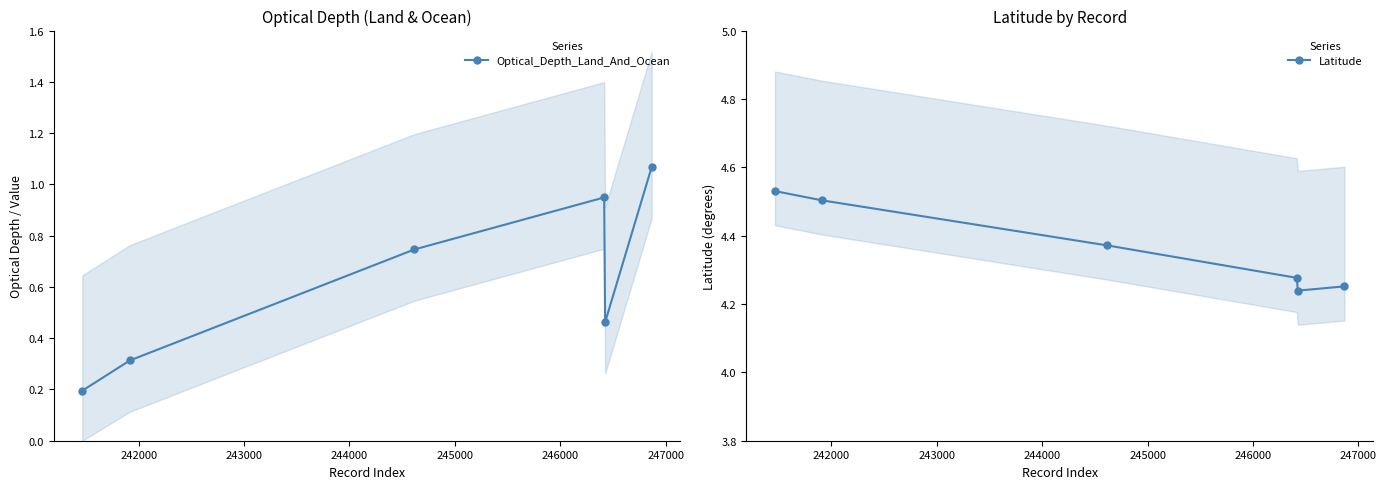

What is the value of the Optical_Depth_Land_And_Ocean point at the 5th from the left?

0.5